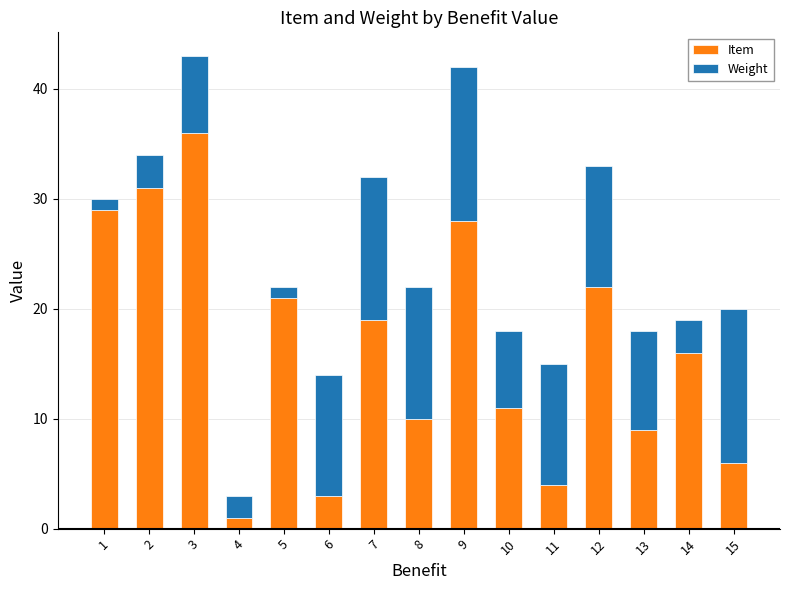

How many series are shown in this chart?

2